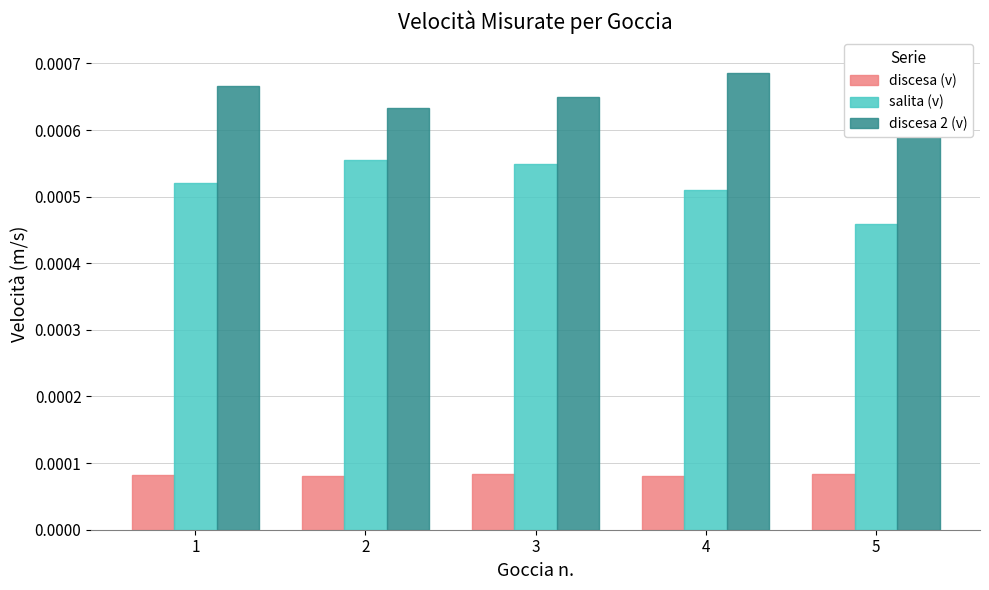

Is it true that salita (v) equals 0.0 at 5?

True